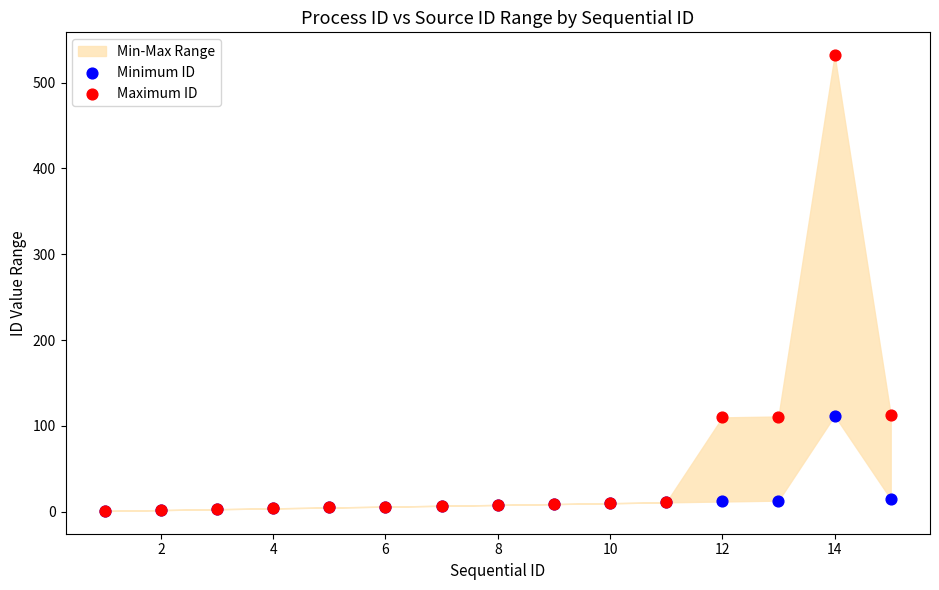

Which series reaches the minimum Y coordinate?

Minimum ID